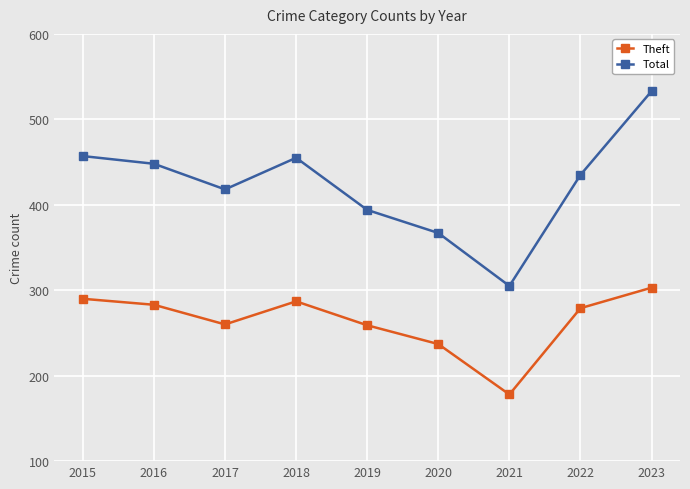

At which category does the chart reach its minimum across all series?

2021